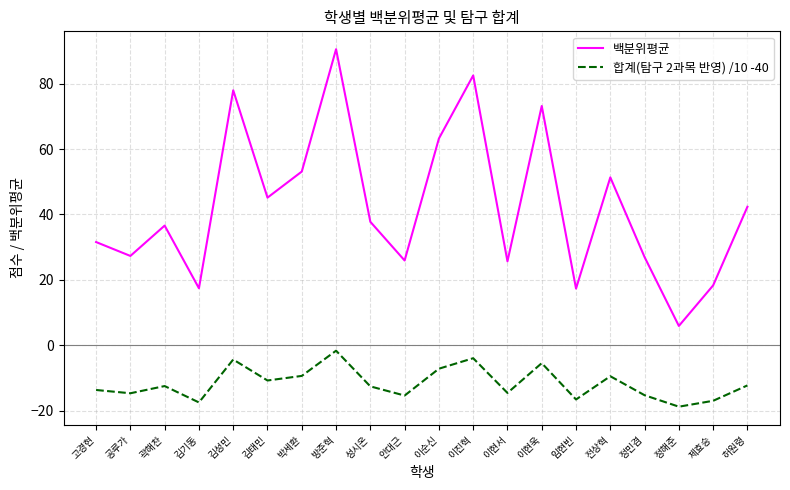

Read the 백분위평균 value at 정해준.

6.0